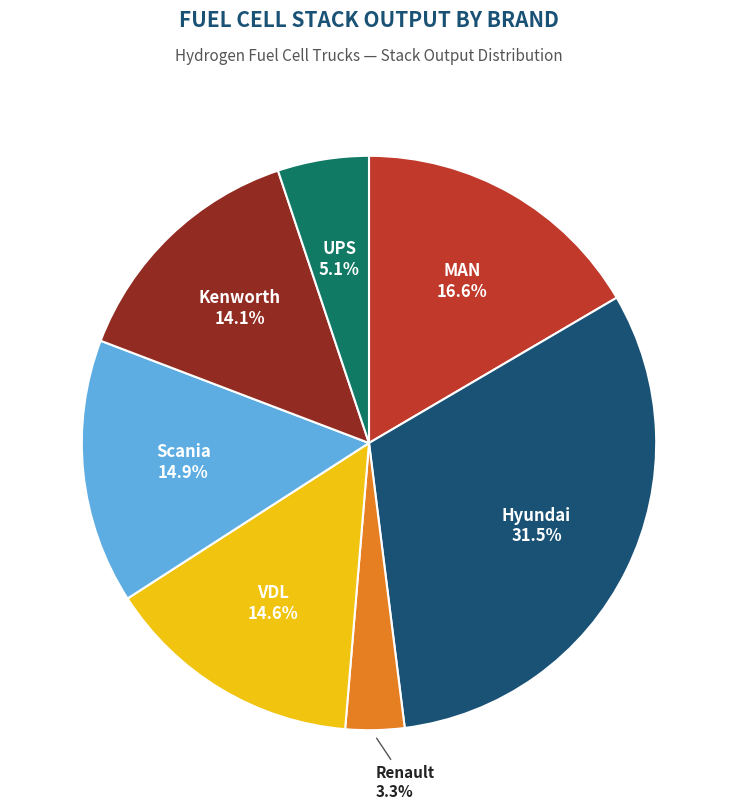

Is there a majority slice in this chart?

No